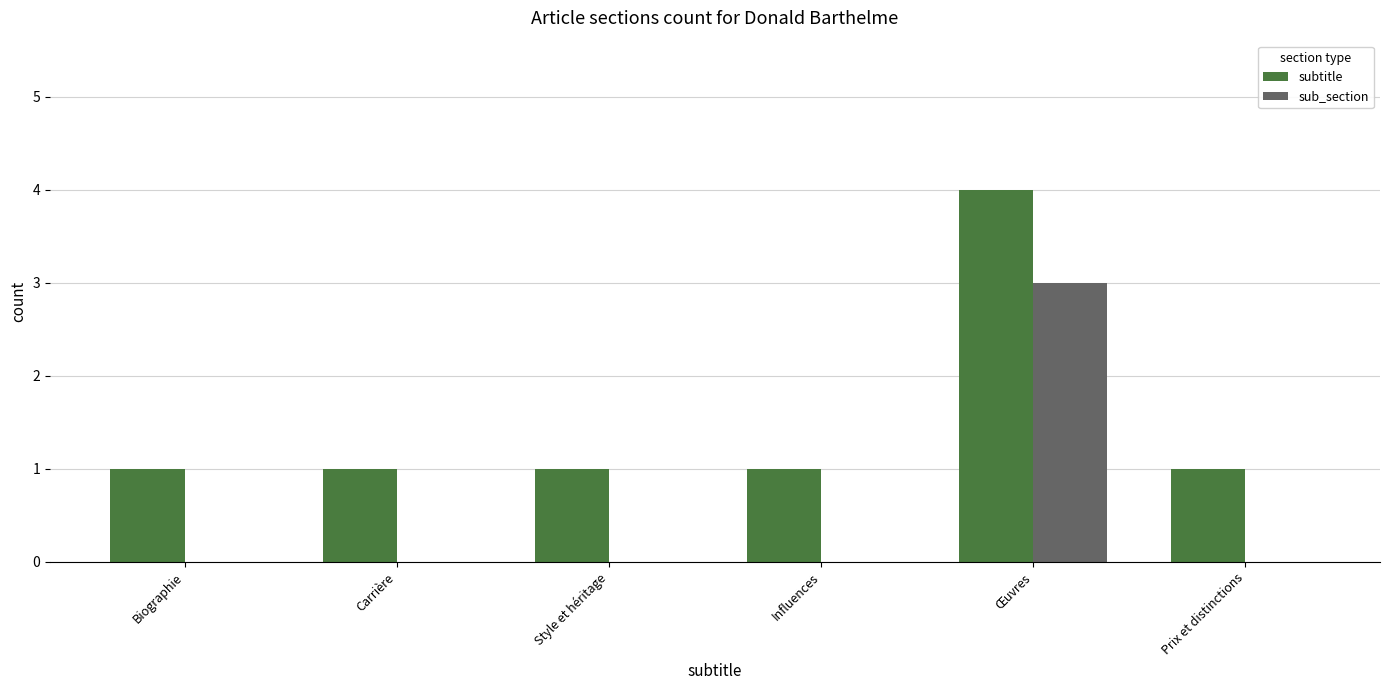

Which series has the largest total across all categories?

subtitle